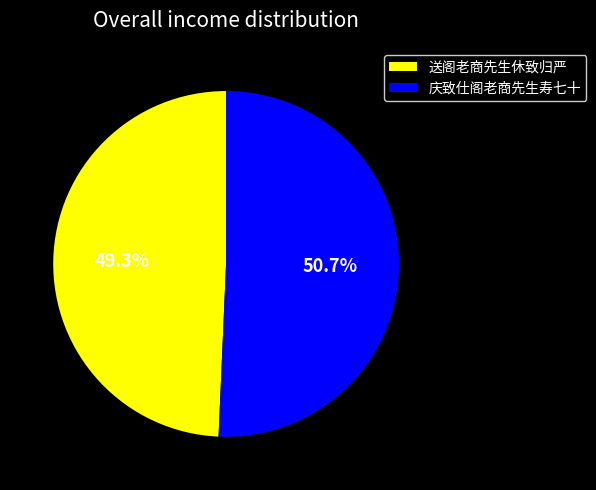

Which slice is the smallest?

送阁老商先生休致归严